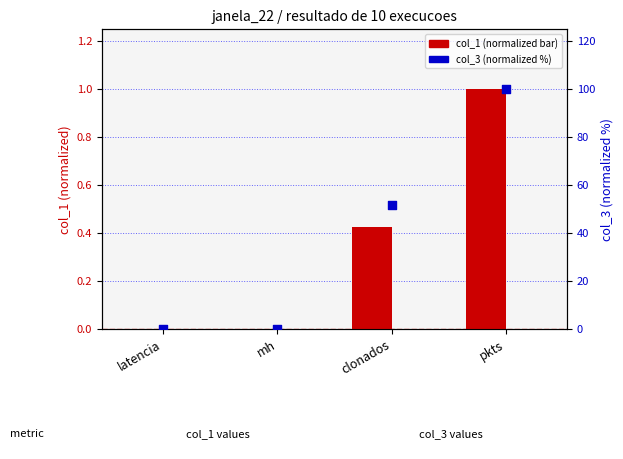

At how many categories does at least one series exceed 37?

2